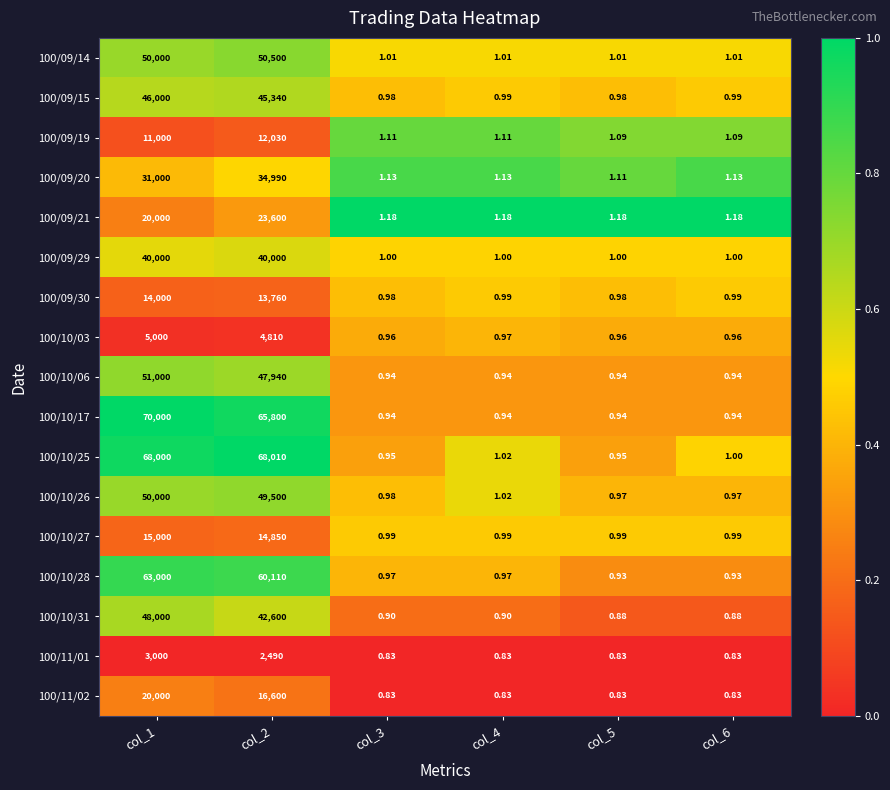

At how many categories does at least one series exceed 0?

6